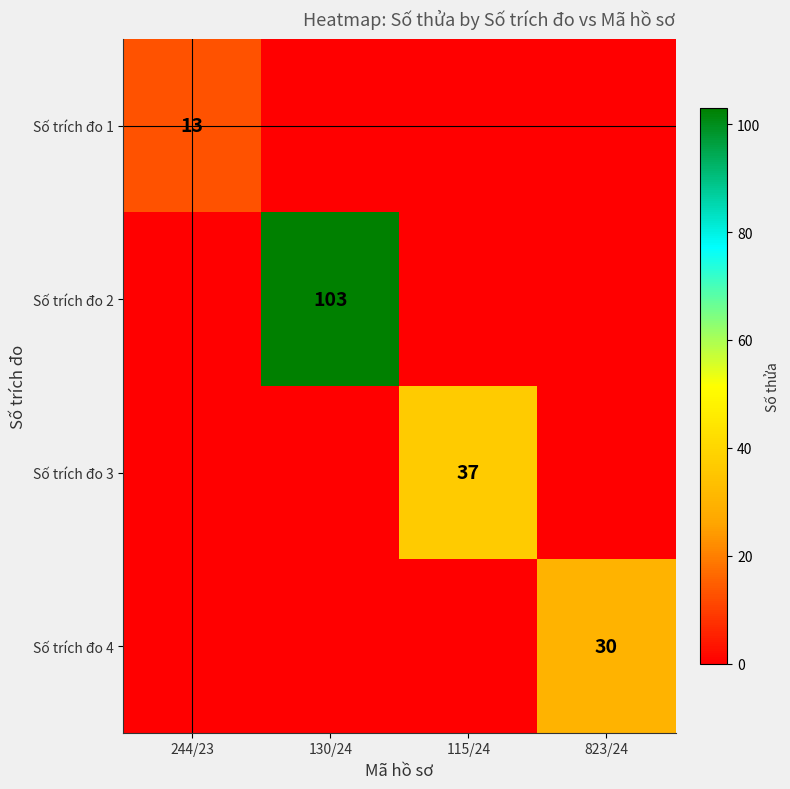

The value of Số trích đo 2 at 130/24 is 103. True or false?

True